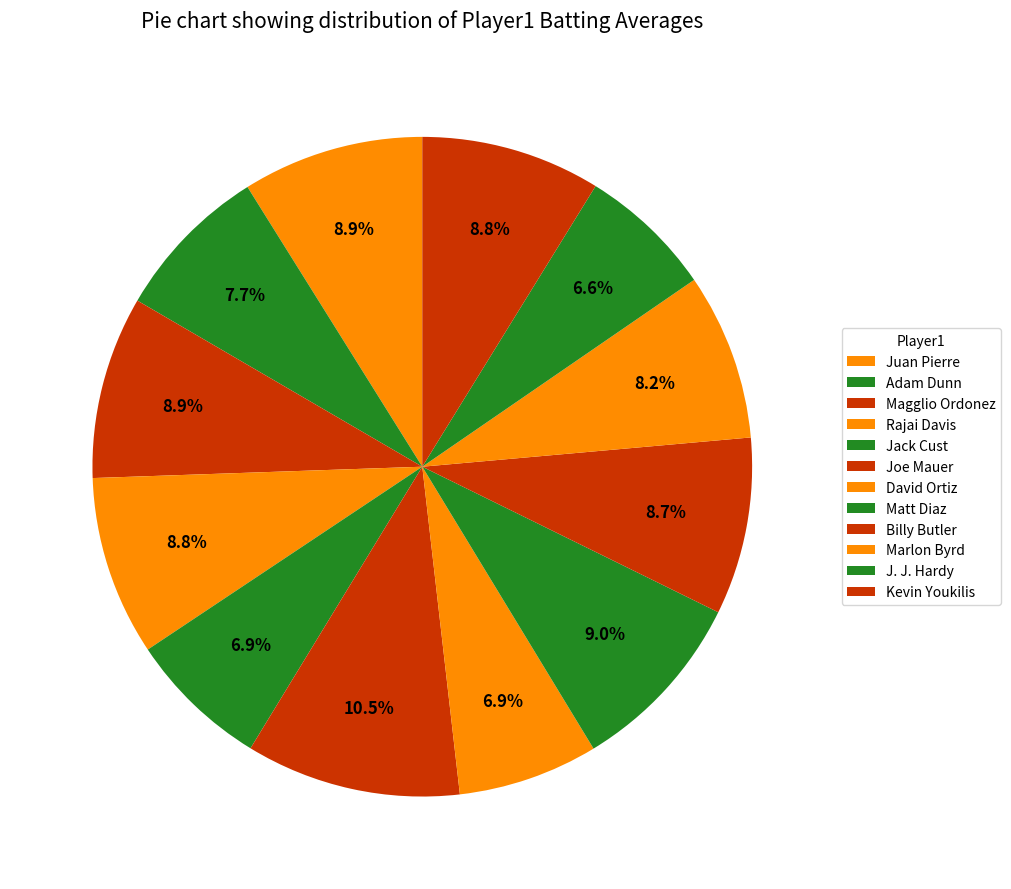

Between Billy Butler and Juan Pierre, which is larger?

Juan Pierre